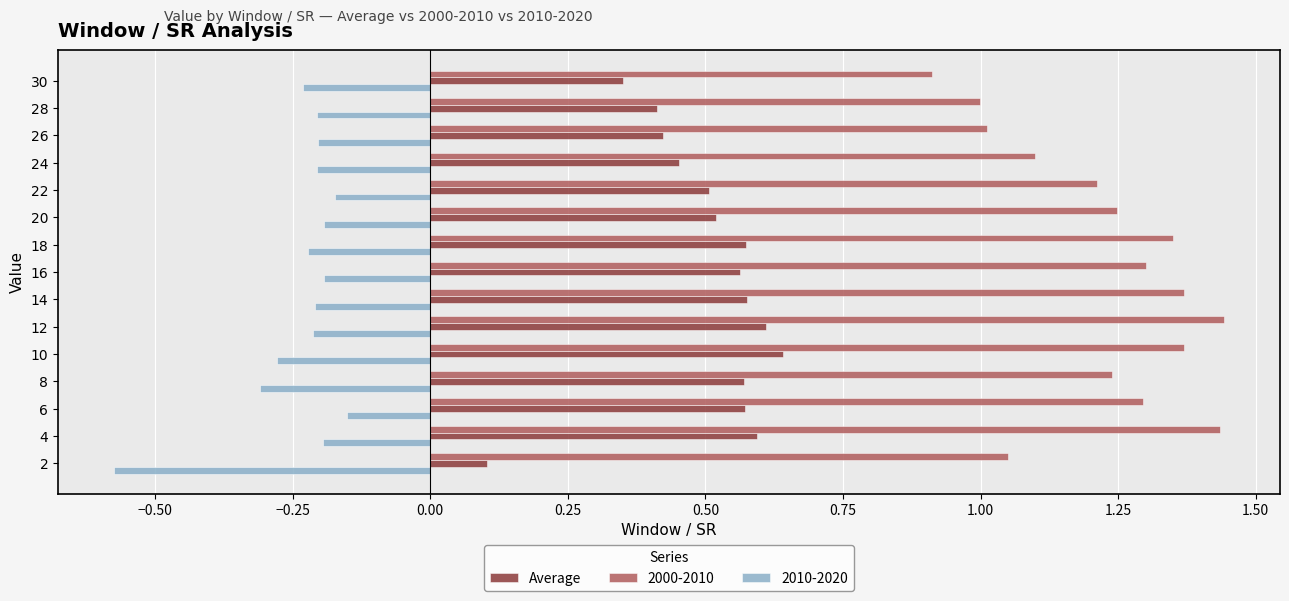

What is the minimum value for 2000-2010?

0.9